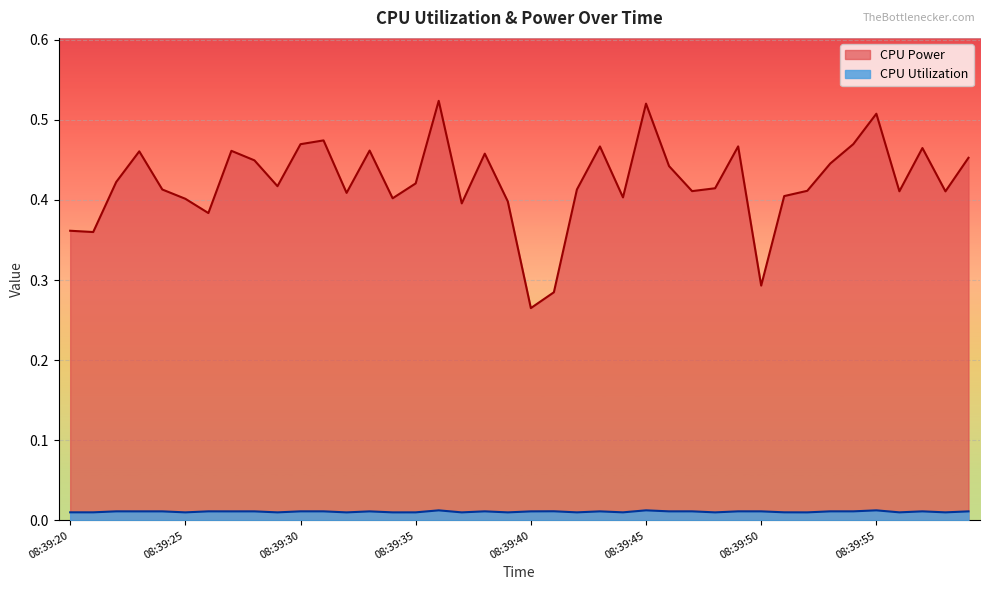

True or false: CPU Utilization has a value of 0.0 at 08:39:23.

True